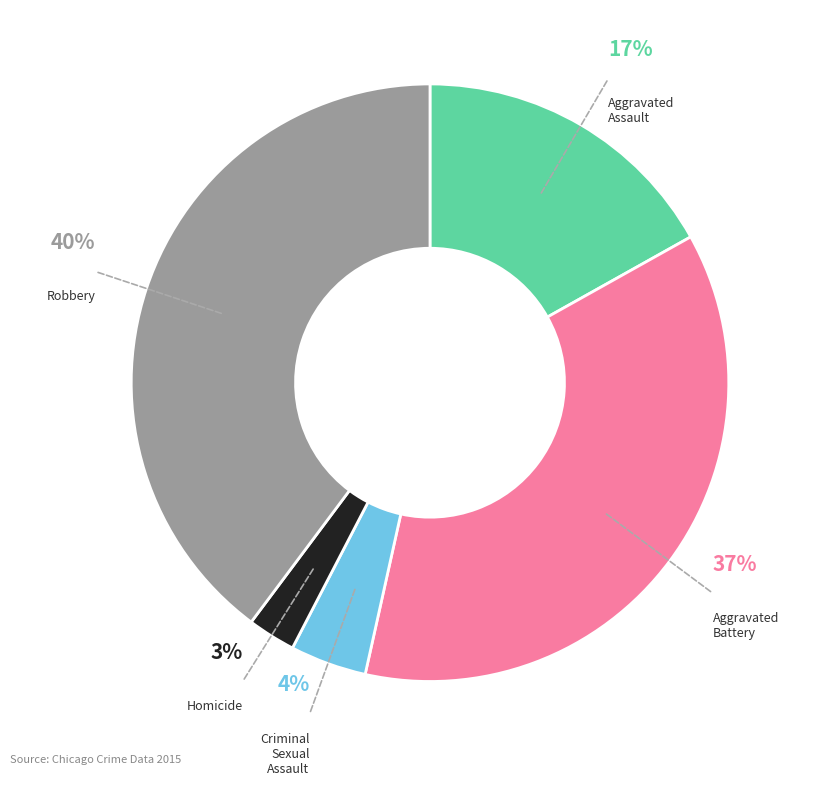

To the nearest percent, what is the difference between the largest and smallest slice percentages?

37%